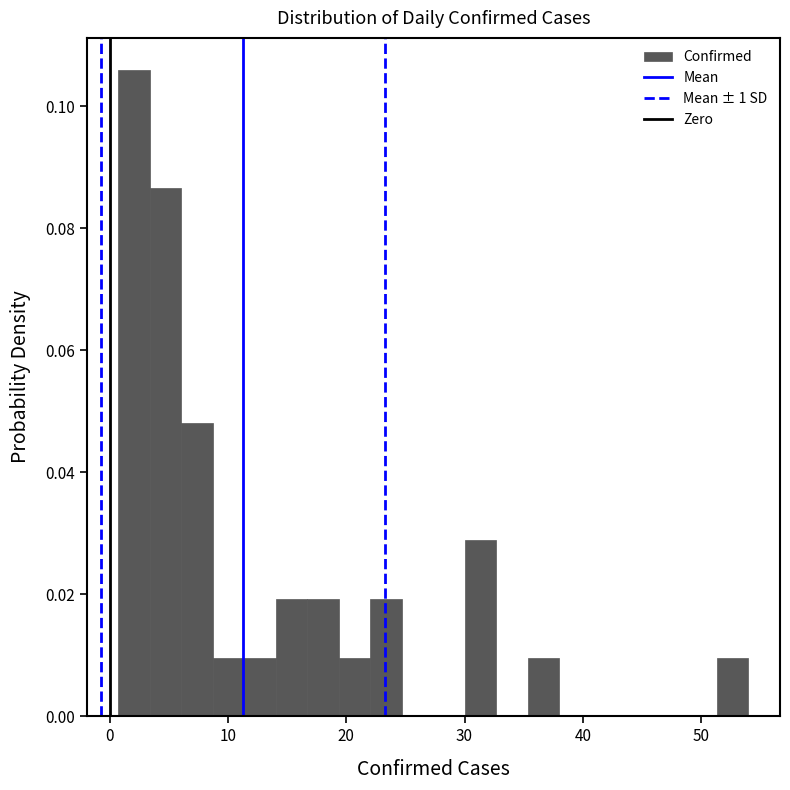

Around what value on the x-axis is the tallest bar? Give the approximate position of its centre, as read against the axis.

2